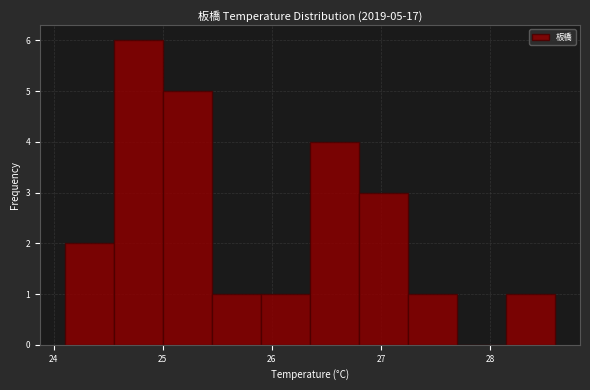

Over which range of the x-axis is the bar tallest?

24.55 to 25.00